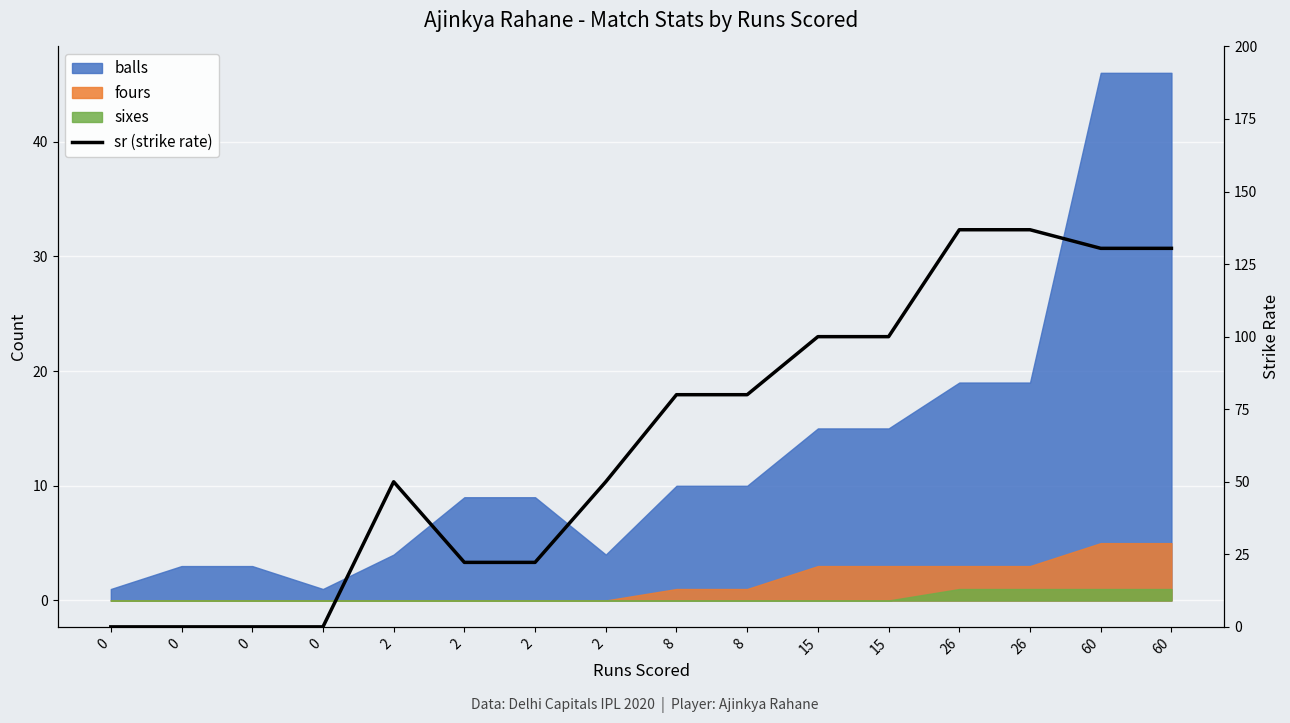

How many data points are above 80?

6